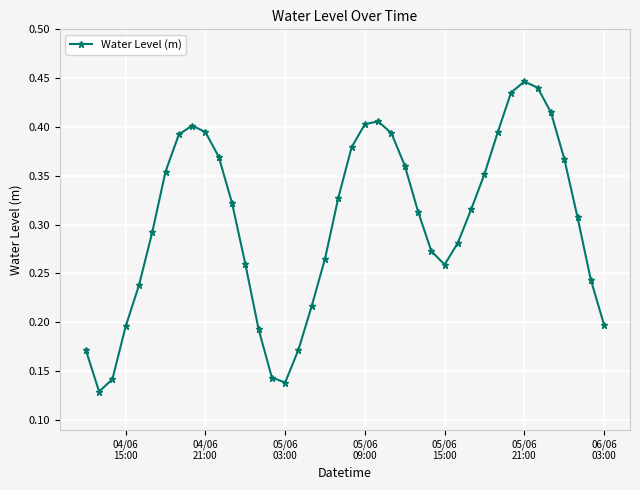

True or false: there are more than 0 points higher than both neighbors.

True